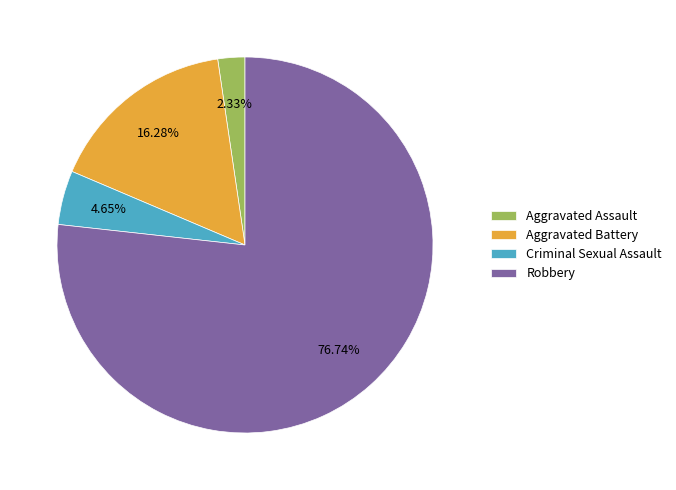

To the nearest percent, what is the difference between the Criminal Sexual Assault and Robbery slice percentages?

72%